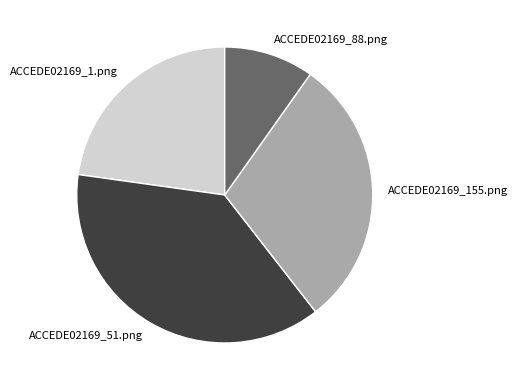

The ACCEDE02169_1.png slice represents 9% of the pie. True or false?

False